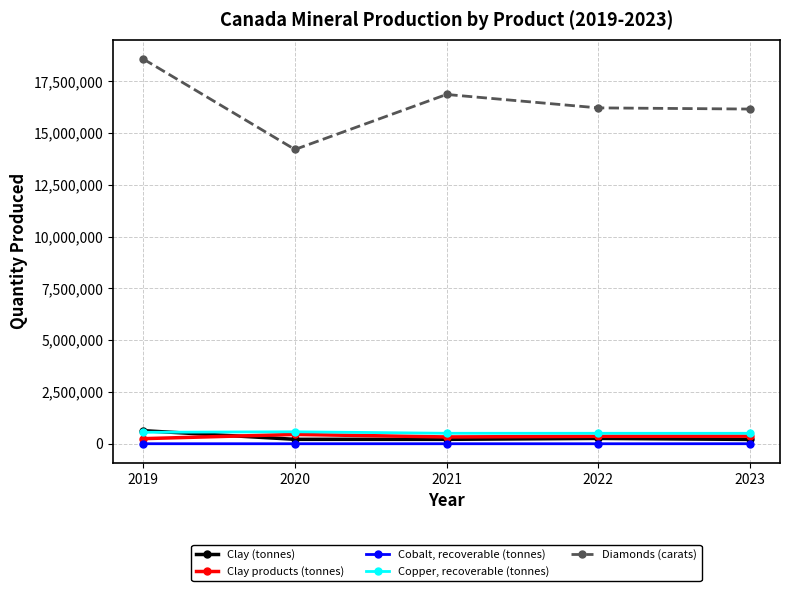

At 2023, list the series in order from smallest to largest.

Cobalt, recoverable (tonnes), Clay (tonnes), Clay products (tonnes), Copper, recoverable (tonnes), Diamonds (carats)